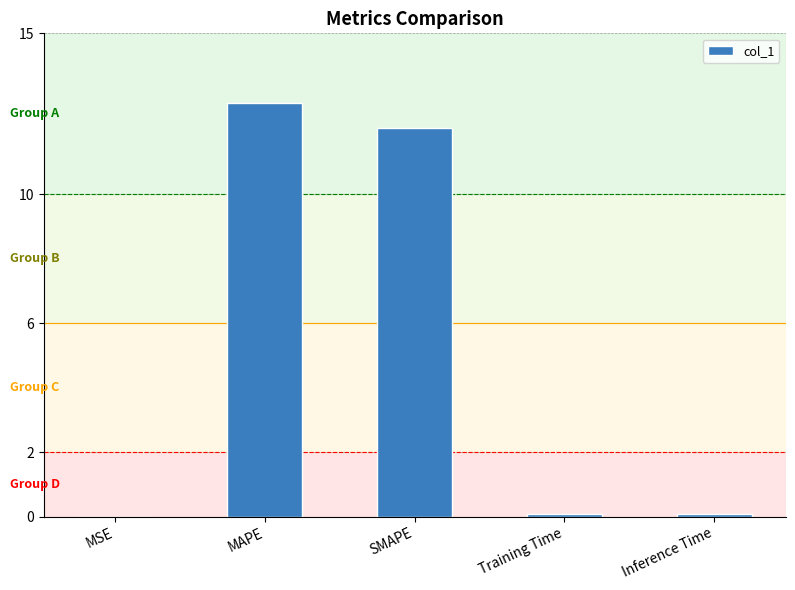

What is the maximum value shown in the chart?

12.8